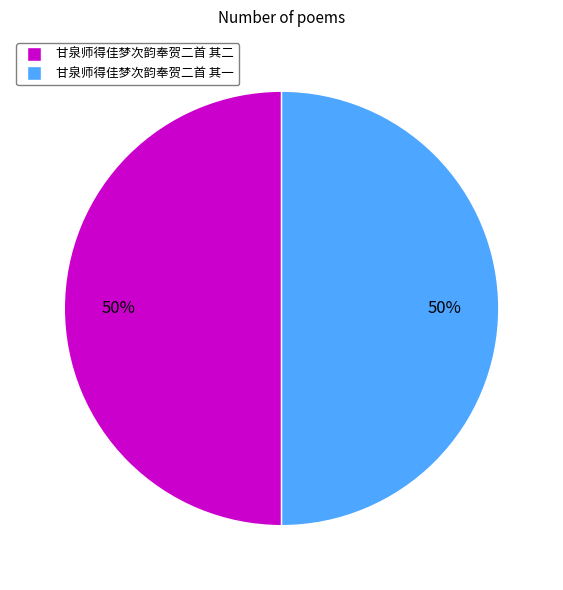

Approximately how many times larger is the value at 甘泉师得佳梦次韵奉贺二首 其一 compared to 甘泉师得佳梦次韵奉贺二首 其二?

1.0